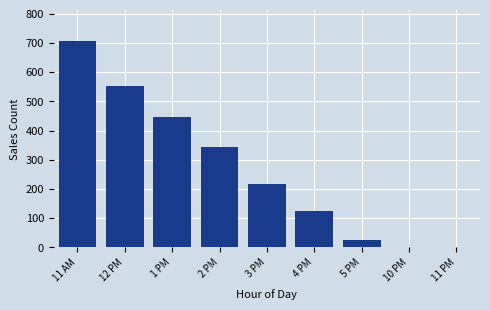

Reading right to left, extract all data points from this chart.

11 PM=1	10 PM=1	5 PM=27	4 PM=125	3 PM=219	2 PM=343	1 PM=446	12 PM=552	11 AM=706